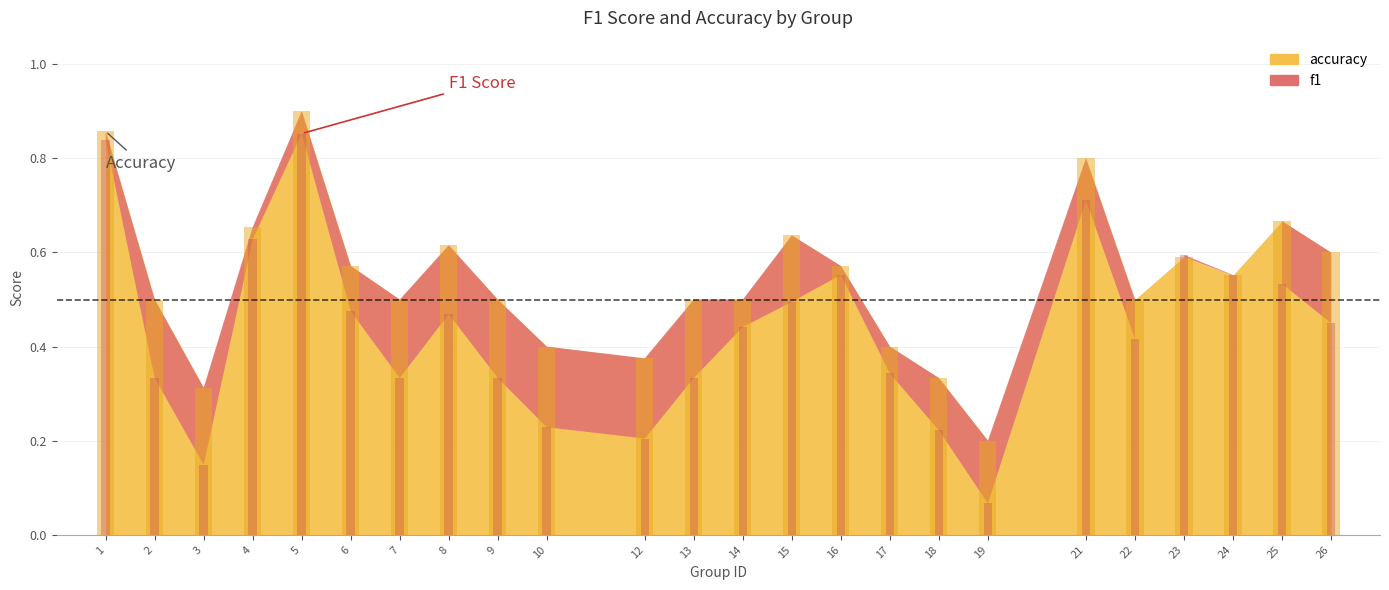

Reading right to left, transcribe all the data shown in this chart.

f1: 26=0.5	25=0.5	24=0.6	23=0.6	22=0.4	21=0.7	19=0.1	18=0.2	17=0.3	16=0.6	15=0.5	14=0.4	13=0.3	12=0.2	10=0.2	9=0.3	8=0.5	7=0.3	6=0.5	5=0.9	4=0.6	3=0.1	2=0.3	1=0.8
accuracy: 26=0.6	25=0.7	24=0.6	23=0.6	22=0.5	21=0.8	19=0.2	18=0.3	17=0.4	16=0.6	15=0.6	14=0.5	13=0.5	12=0.4	10=0.4	9=0.5	8=0.6	7=0.5	6=0.6	5=0.9	4=0.7	3=0.3	2=0.5	1=0.9